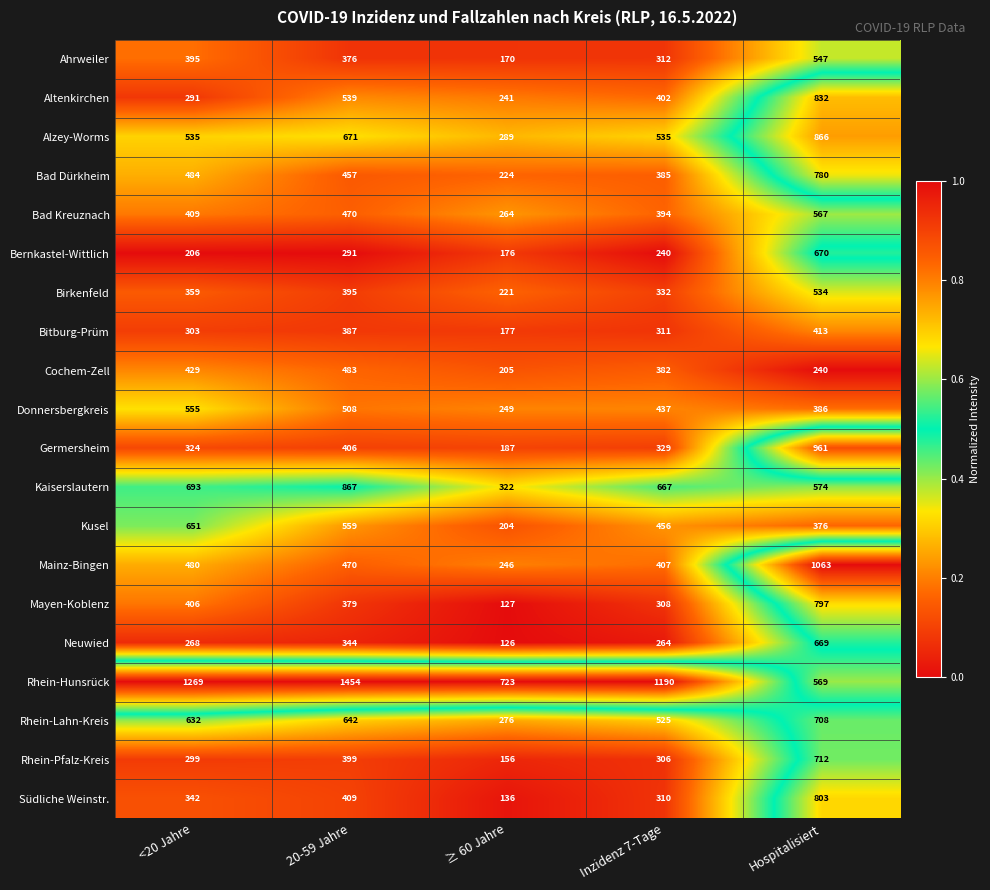

What is the smallest value displayed?

126